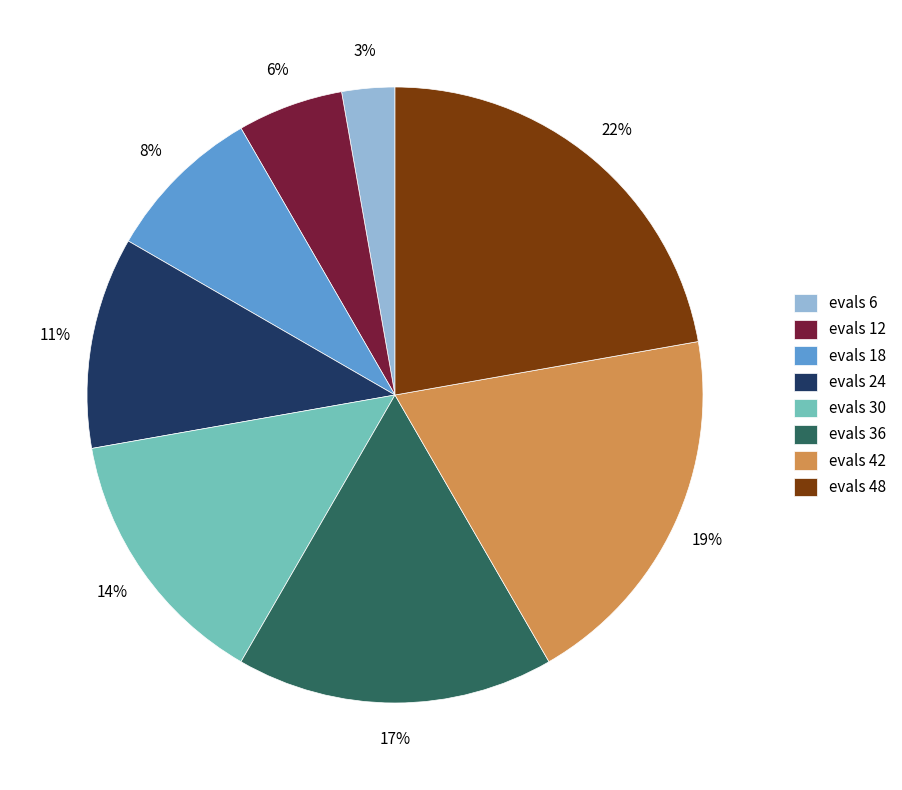

What percentage is the evals 48 slice, to the nearest percent?

22%